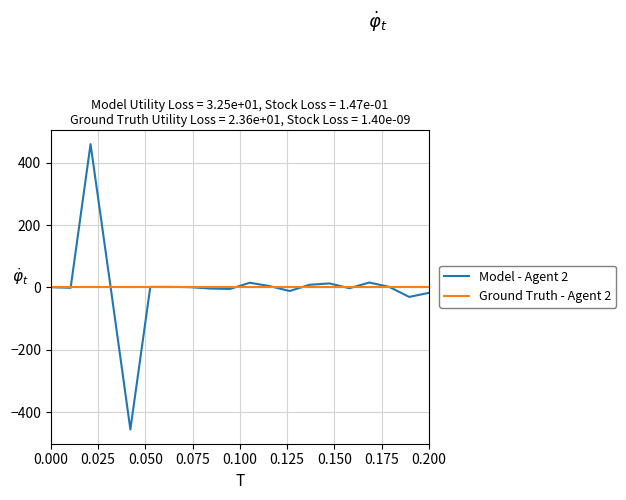

Which series has the widest spread of values?

Model - Agent 2